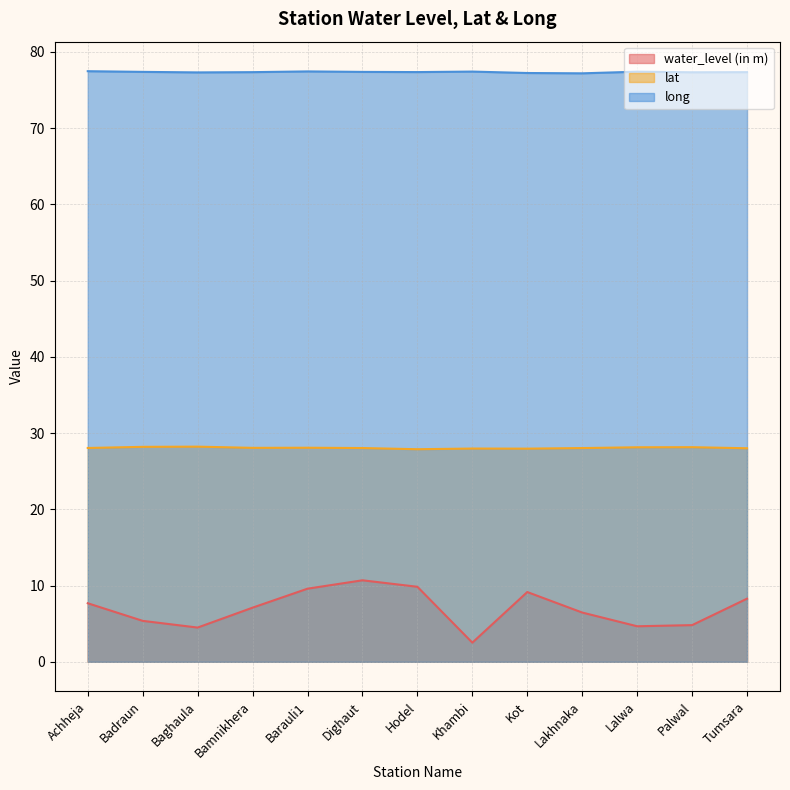

Reading right to left, transcribe all the data shown in this chart.

water_level (in m): 8.3	4.8	4.7	6.5	9.2	2.5	9.8	10.7	9.6	7.1	4.5	5.4	7.7
lat: 28.0	28.1	28.1	28.0	28.0	28.0	27.9	28.0	28.1	28.1	28.2	28.2	28.0
long: 77.3	77.3	77.4	77.2	77.2	77.4	77.3	77.4	77.4	77.3	77.3	77.4	77.5